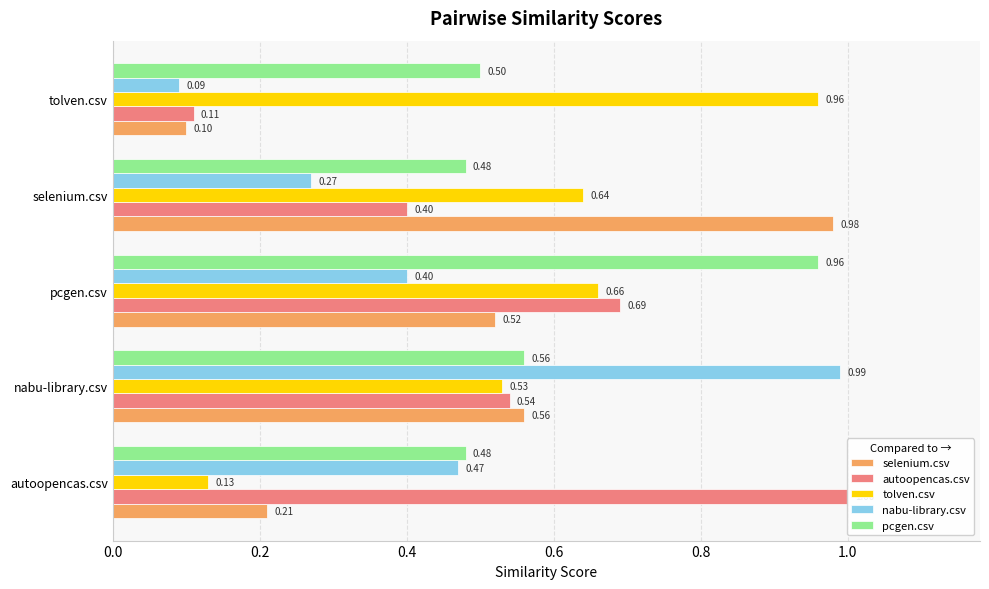

What is the approximate value of tolven.csv at autoopencas.csv?

0.1